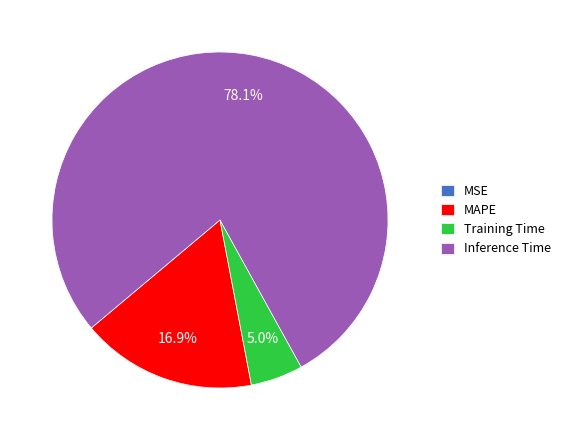

To the nearest percent, what is the difference between the MAPE and Inference Time slice percentages?

61%